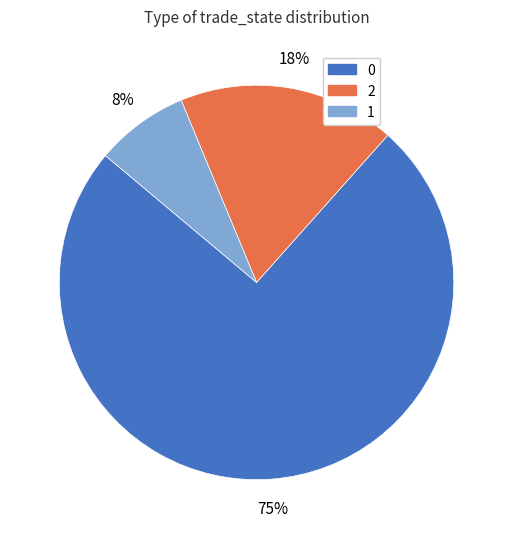

How many slices are in this pie chart?

3